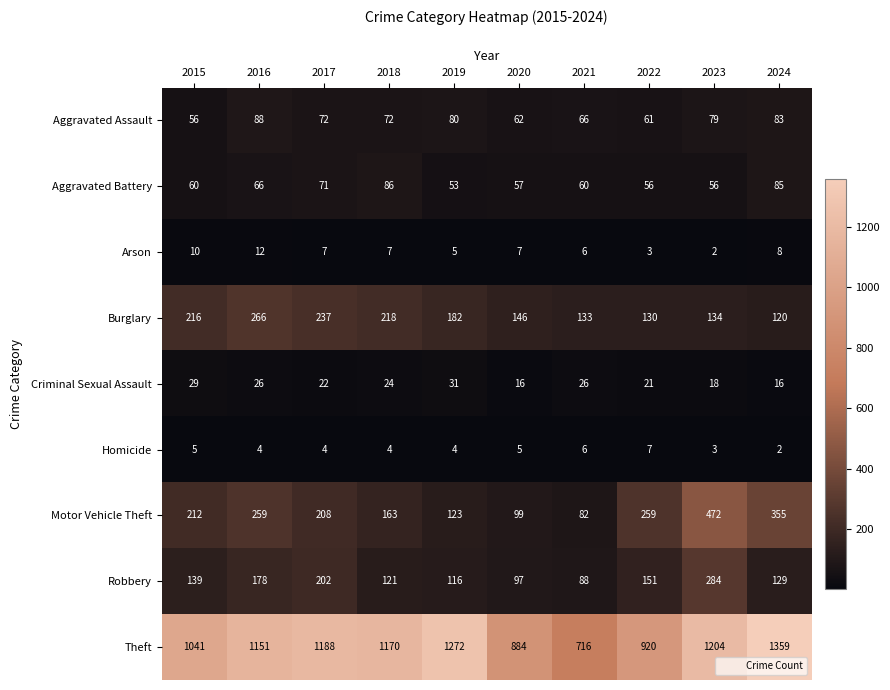

The Aggravated Battery series shows 28 at 2022. True or false?

False